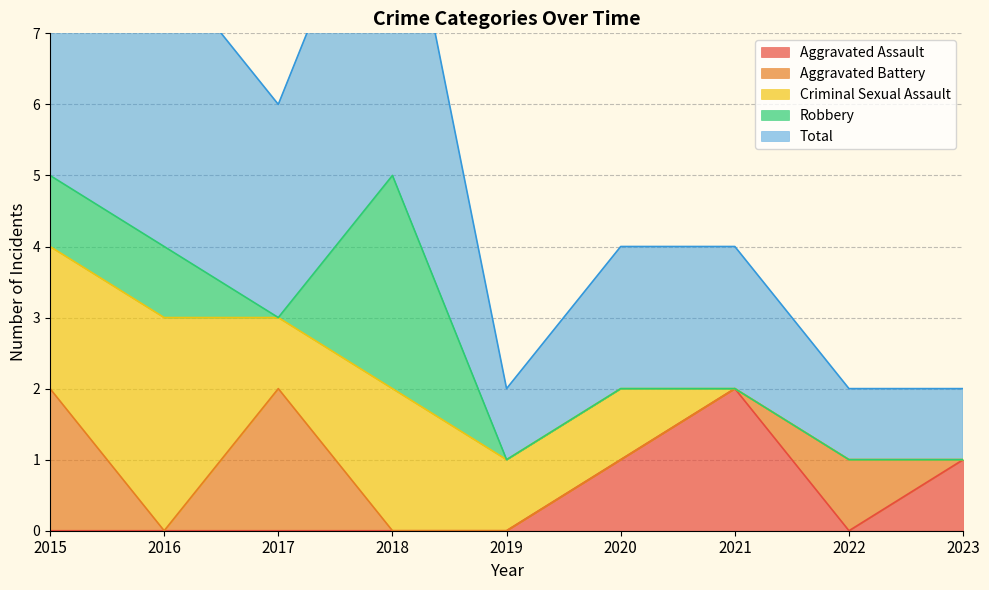

True or false: Total and Robbery intersect in this chart.

False